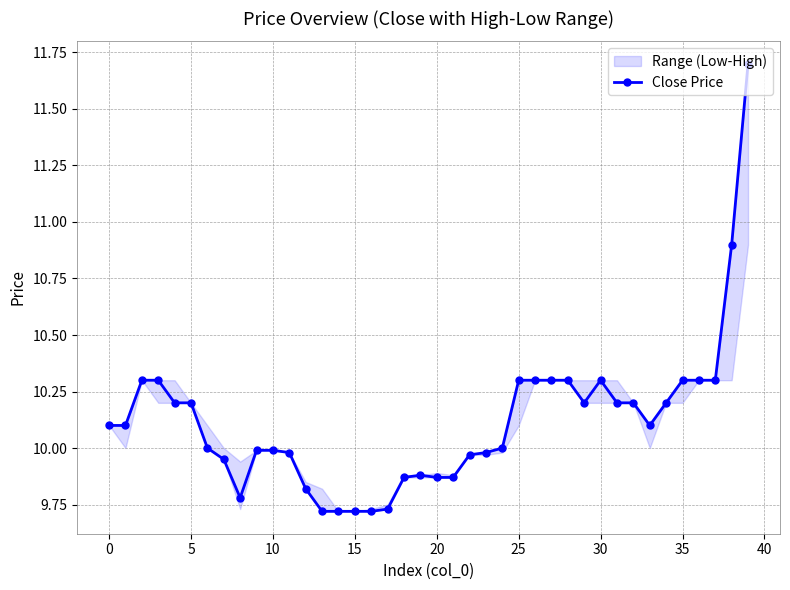

The chart shows a value of 5.3 at 14. True or false?

False